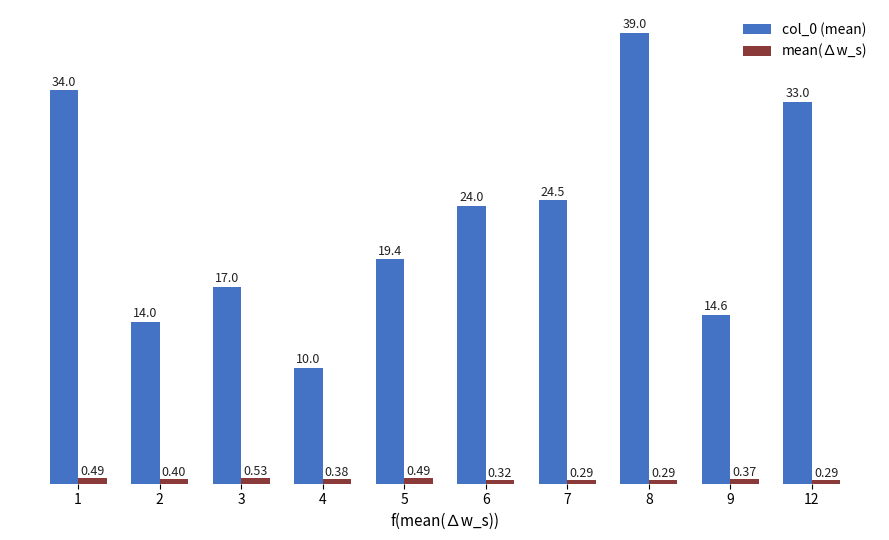

What is the spread (max minus min) of values at 1?

33.5